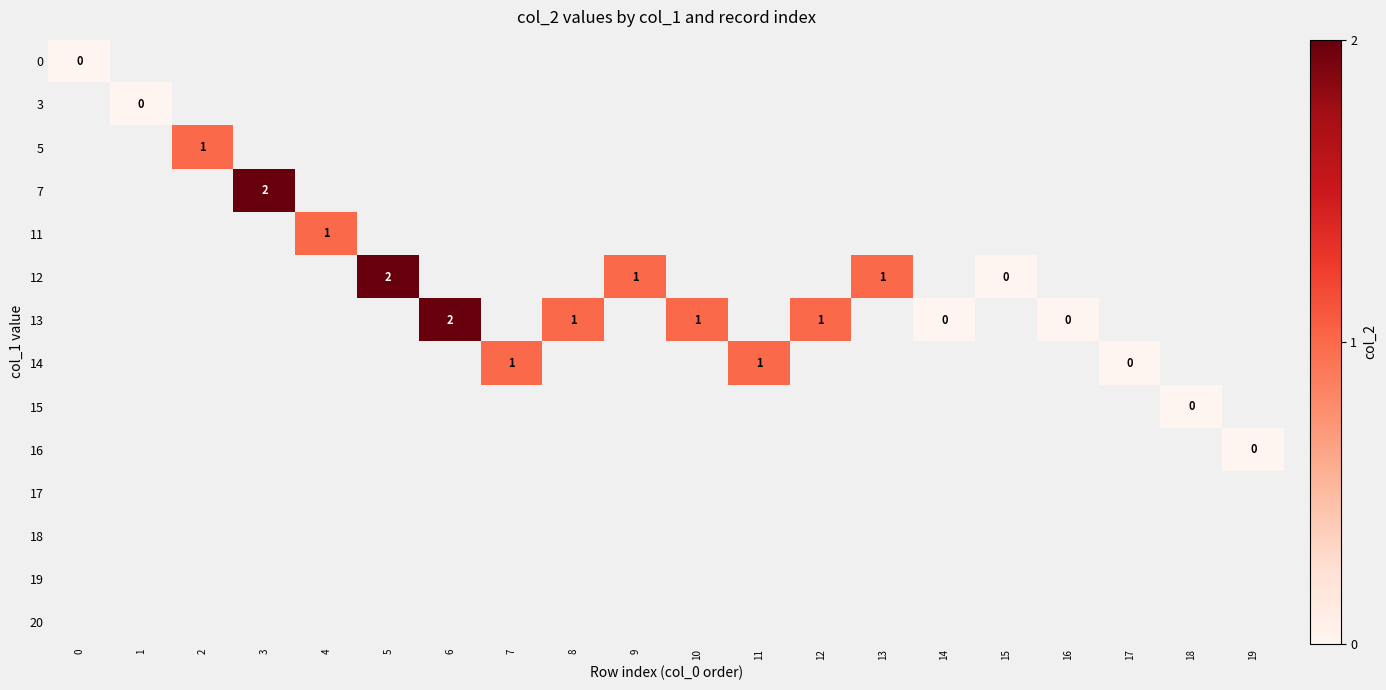

How many series are shown in this chart?

14